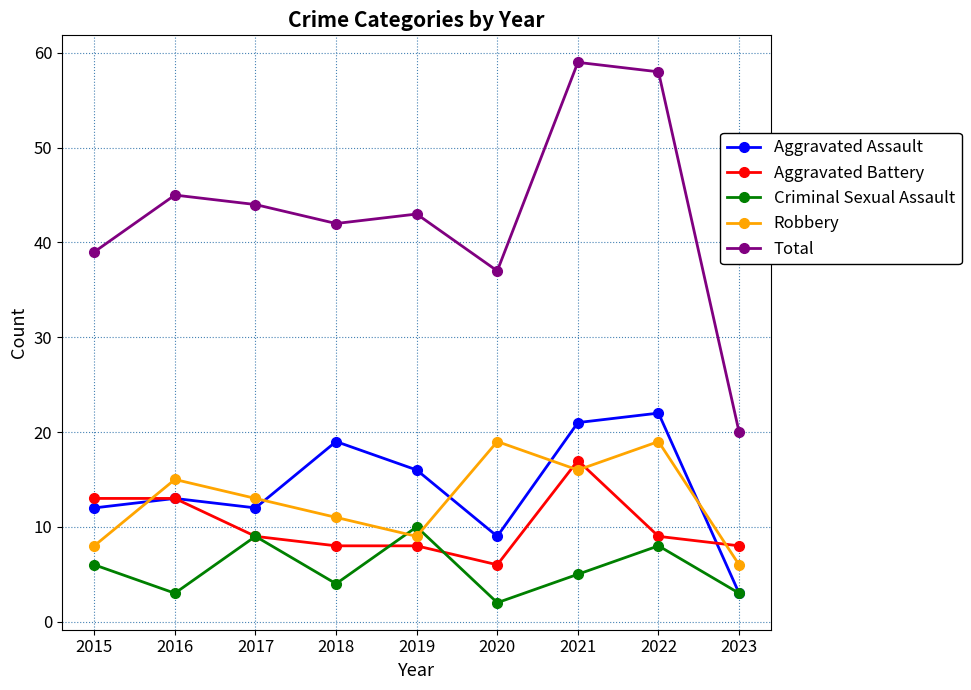

Is this an area chart (filled region under the line)?

No